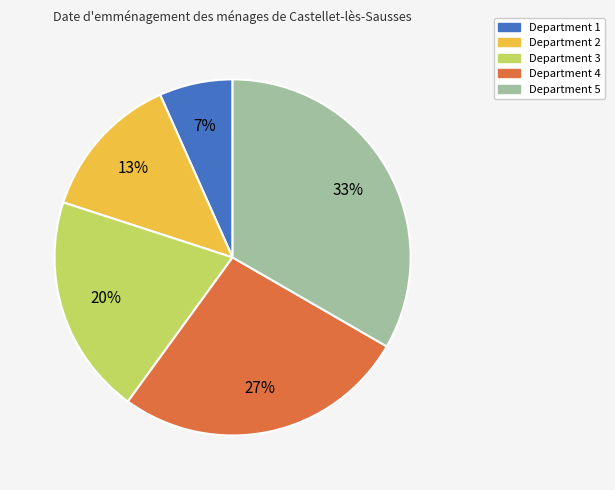

Count the number of slices in the pie.

5